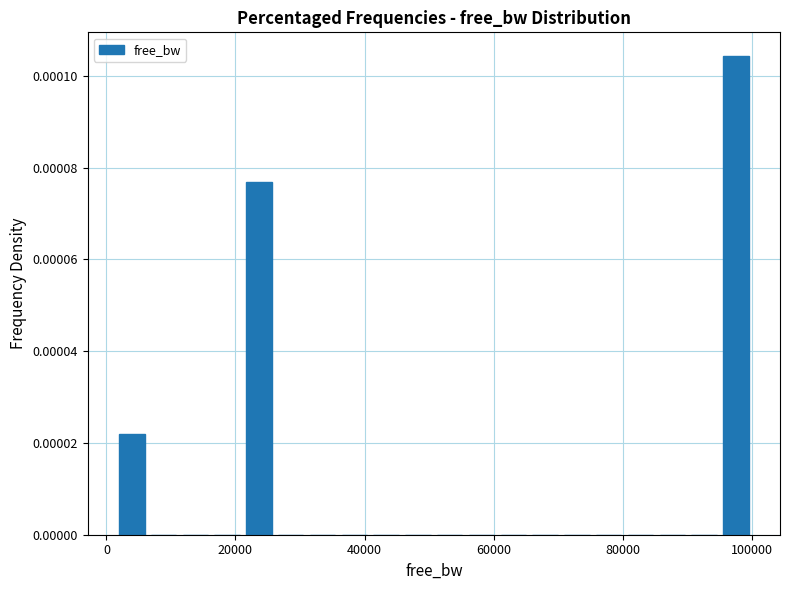

Around what value on the x-axis is the tallest bar? Give the approximate position of its centre, as read against the axis.

98000